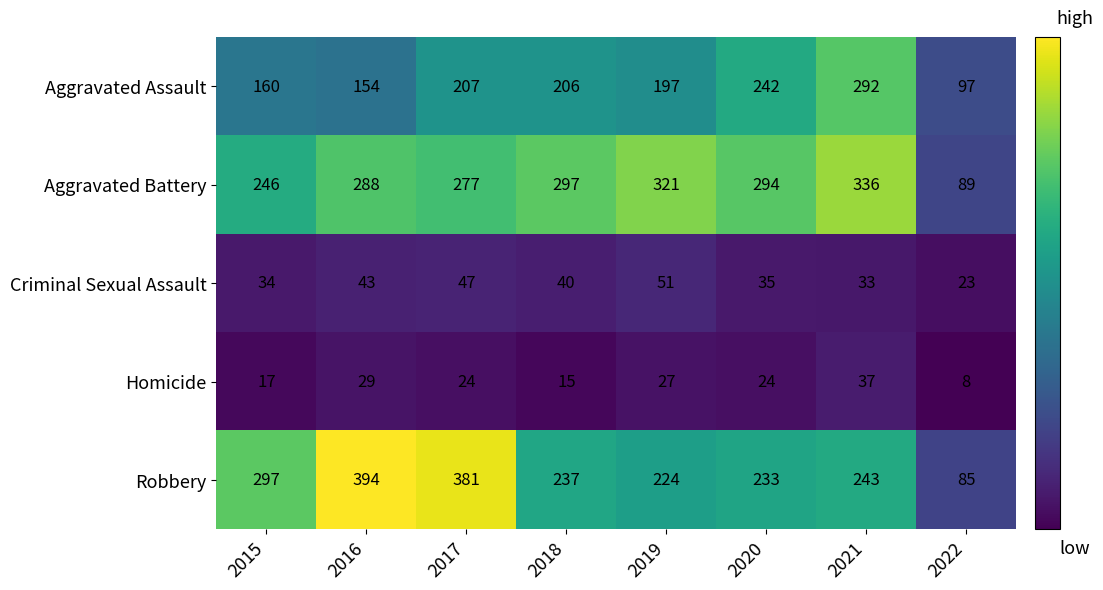

What is the difference between the maximum and minimum values in the Aggravated Battery series?

247